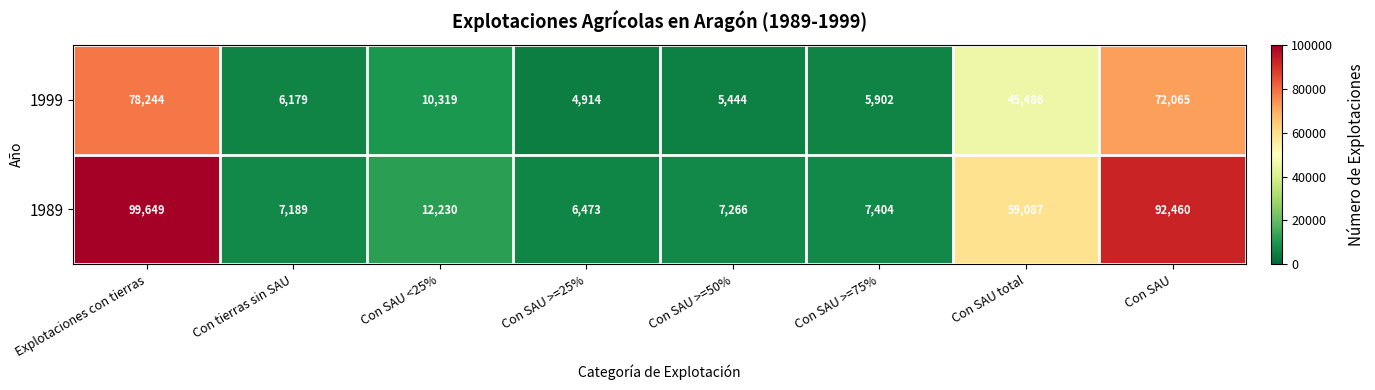

What is the difference between the maximum and second lowest values in the 1989 series?

92460